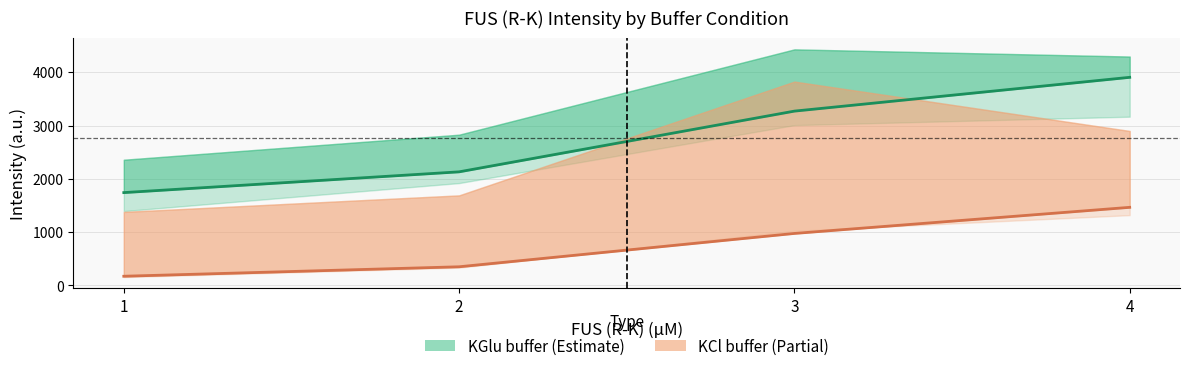

Reading right to left, list all the values displayed in this chart.

KGlu buffer (estimate): 4=3905.6	3=3271.5	2=2132.1	1=1742.5
KCl buffer (estimate): 4=1466.1	3=976.3	2=350.7	1=173.1